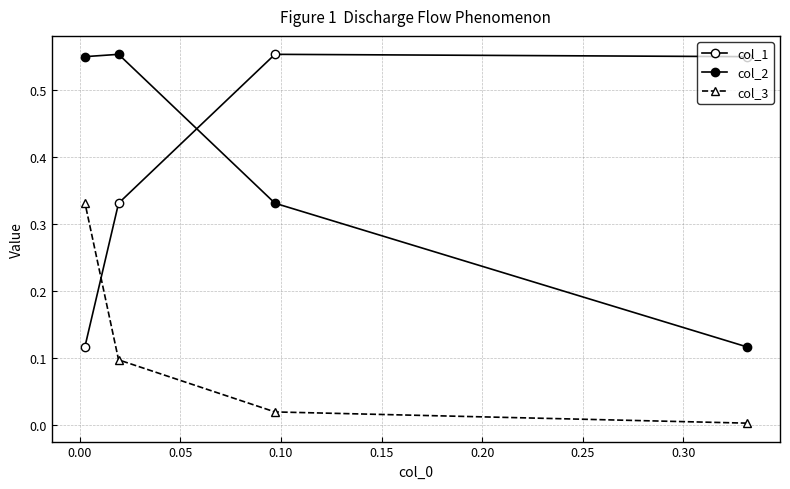

How many data points does each series have?

4